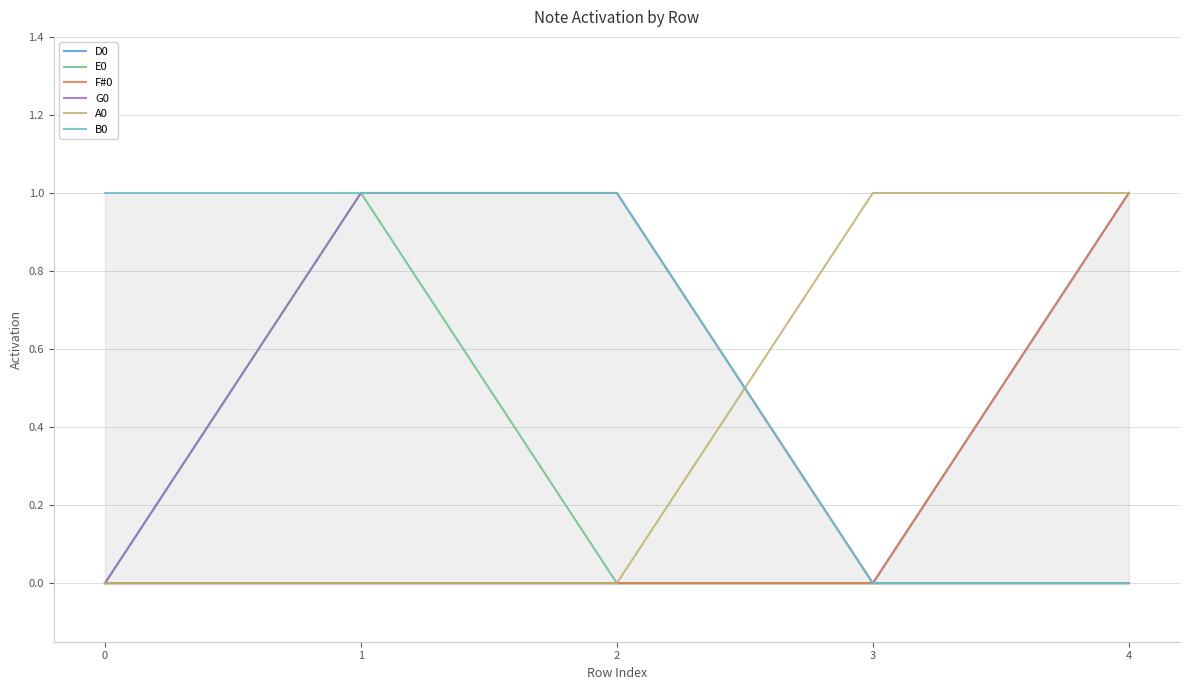

List the labels in order of B0 value, largest first.

0, 1, 2, 3, 4